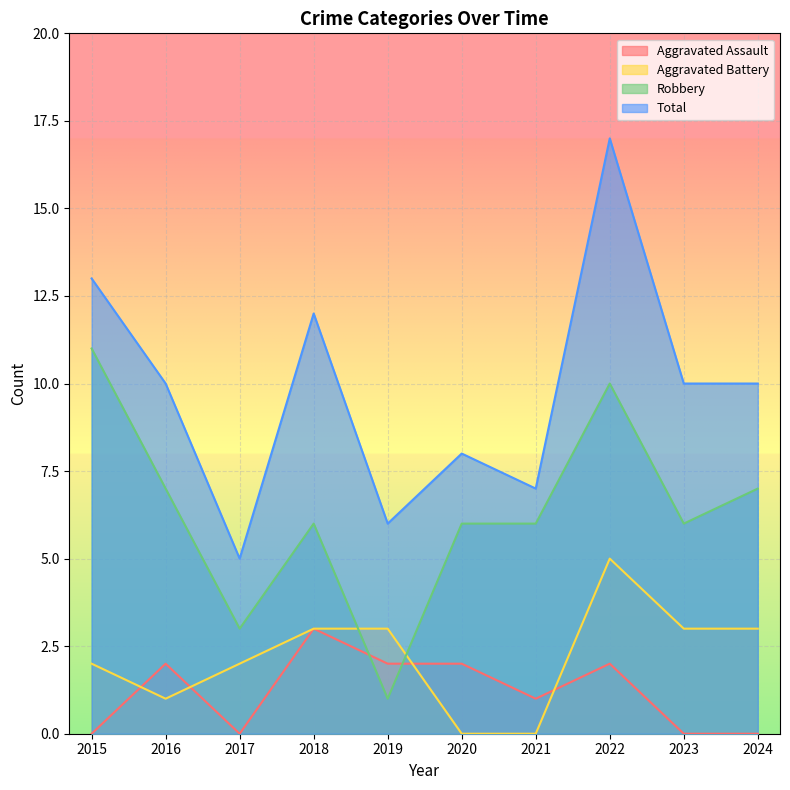

Which series has the largest range (max minus min)?

Total